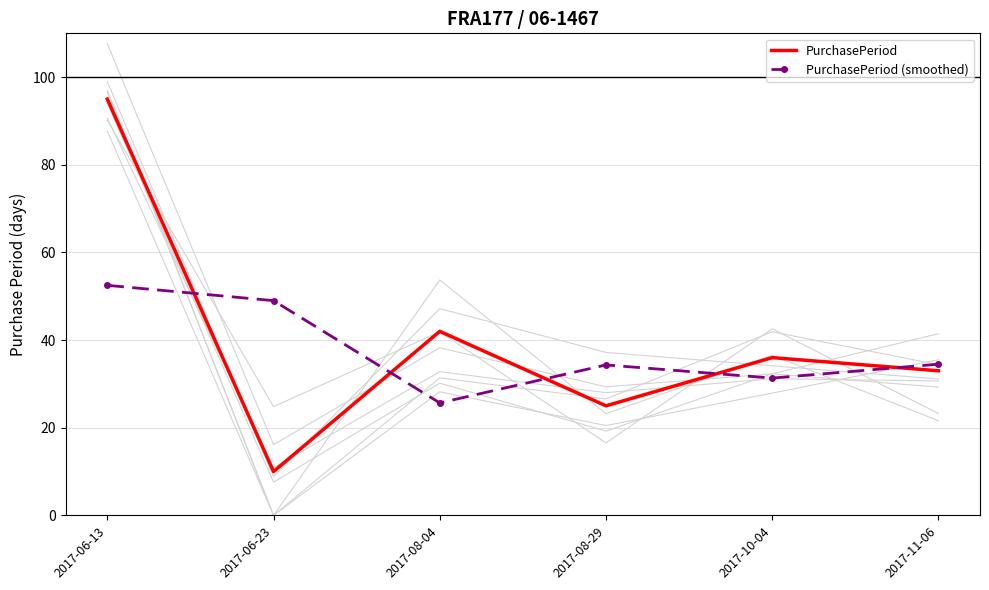

Rank the categories by PurchasePeriod (smoothed) value from lowest to highest.

2017-08-04, 2017-10-04, 2017-08-29, 2017-11-06, 2017-06-23, 2017-06-13